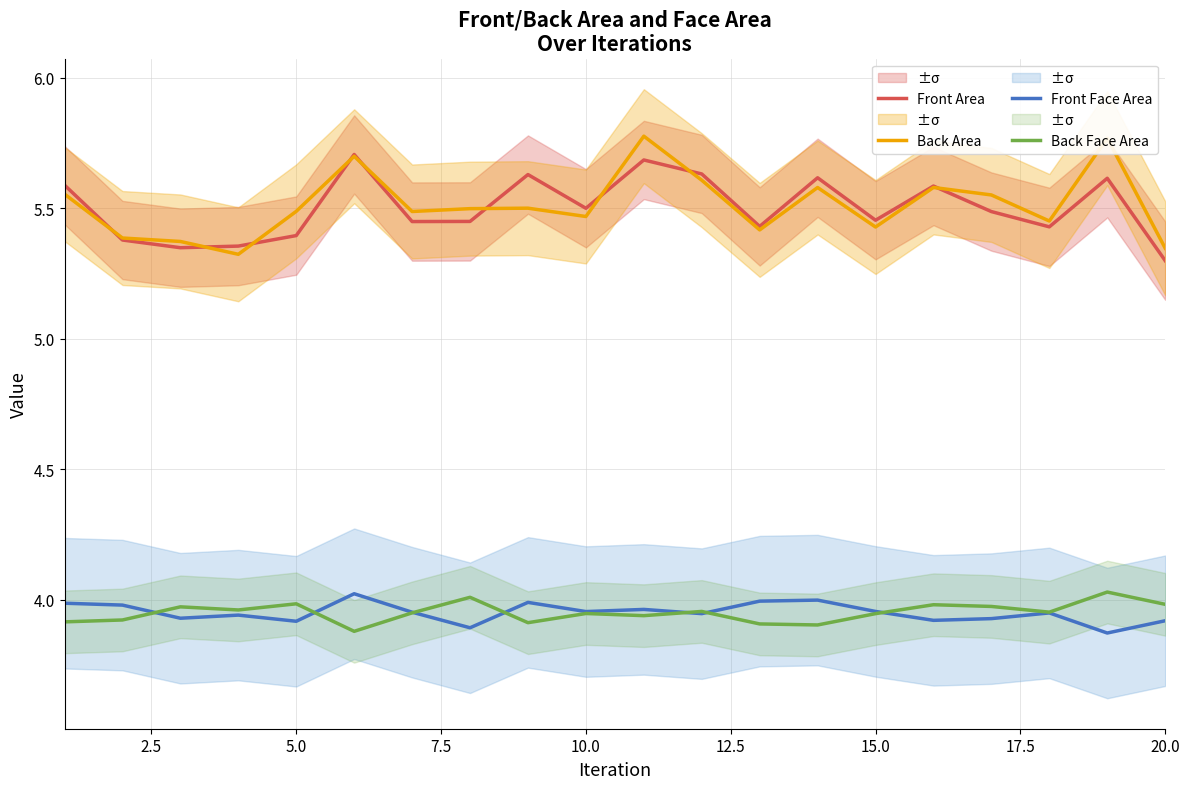

True or false: Back Face Area and Back Area cross at least once.

False